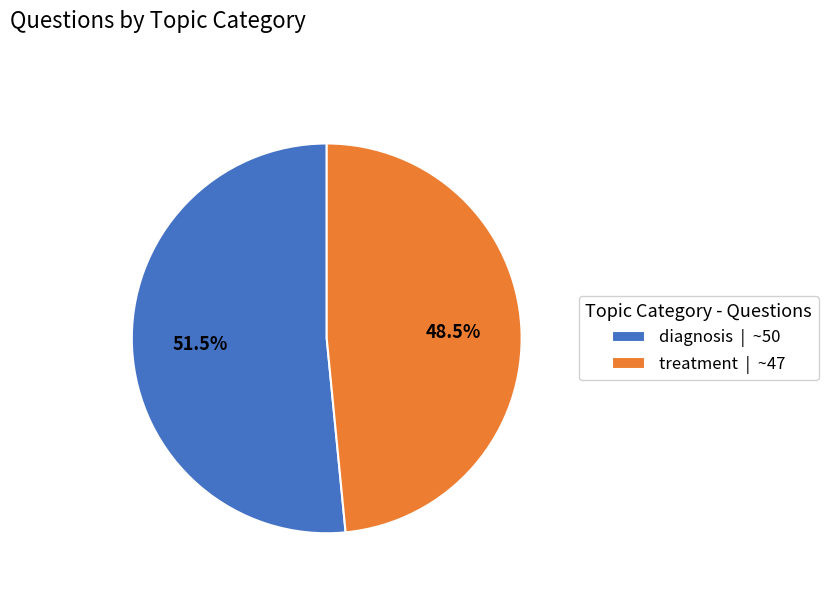

Does diagnosis | ~50 represent more than half of the total?

Yes